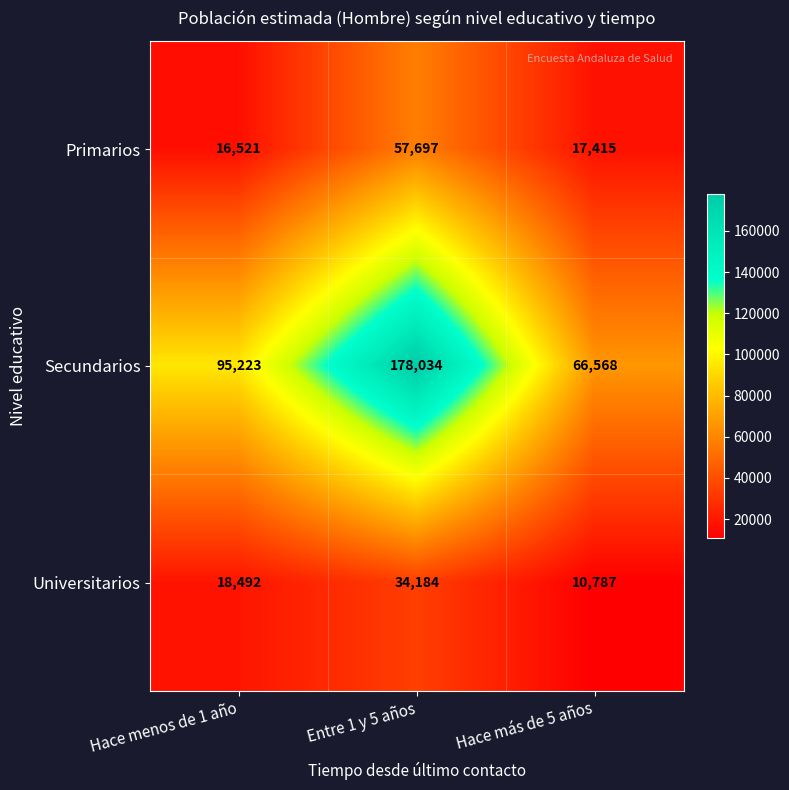

What is the sum of all Secundarios values?

339825